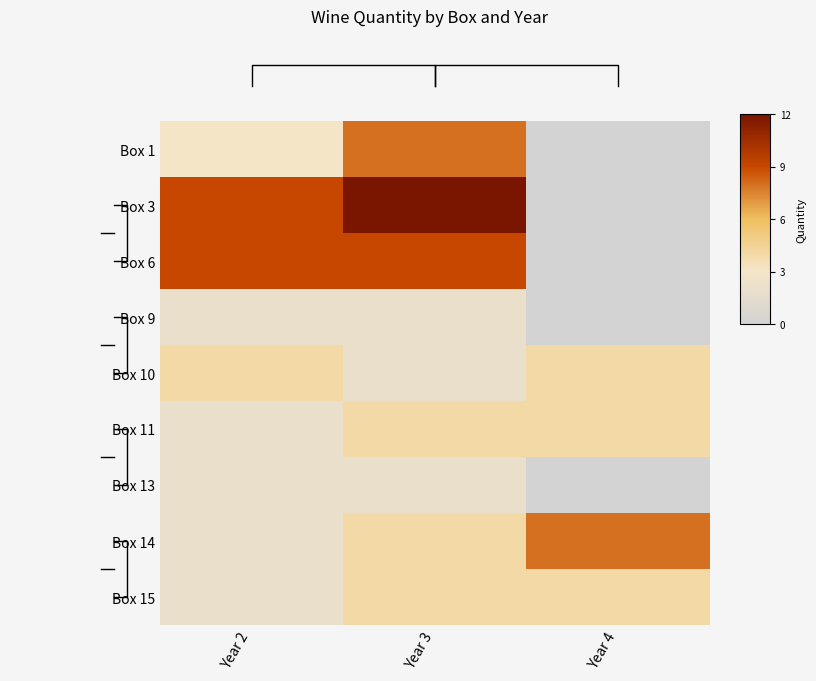

Is it true that Box 3 equals 19 at Year 3?

False